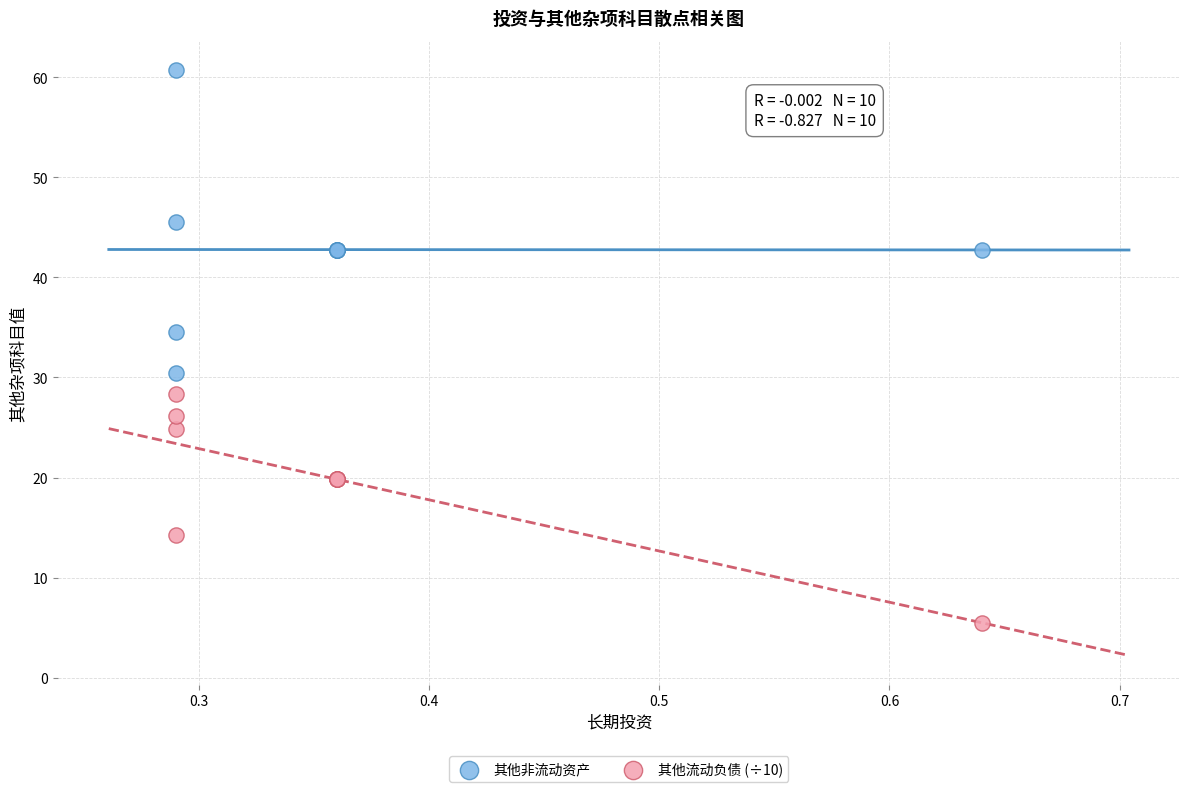

Which series has the widest spread of Y values?

其他非流动资产